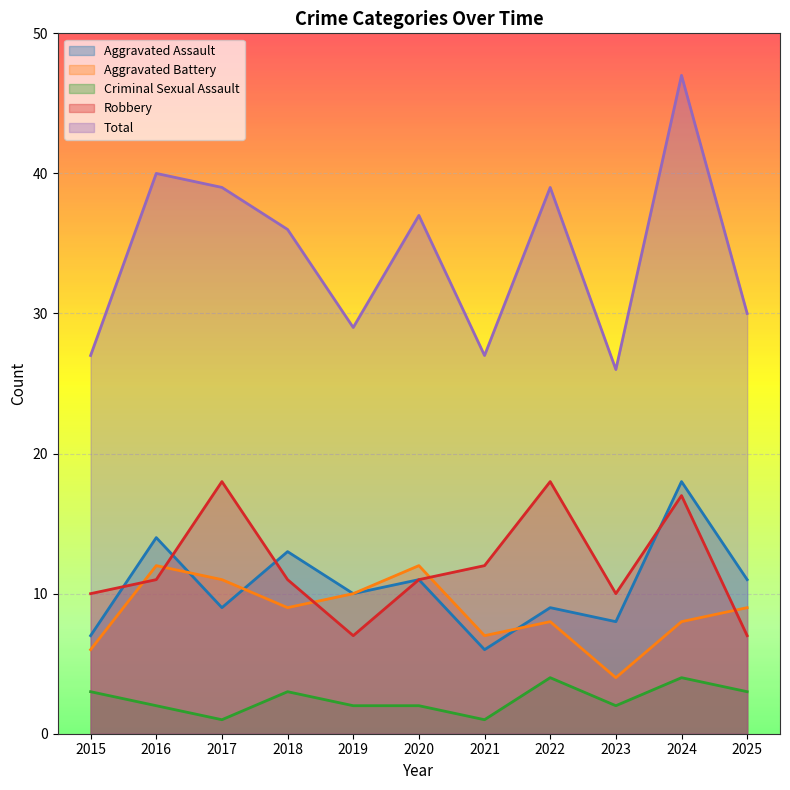

How many series are shown in this chart?

5